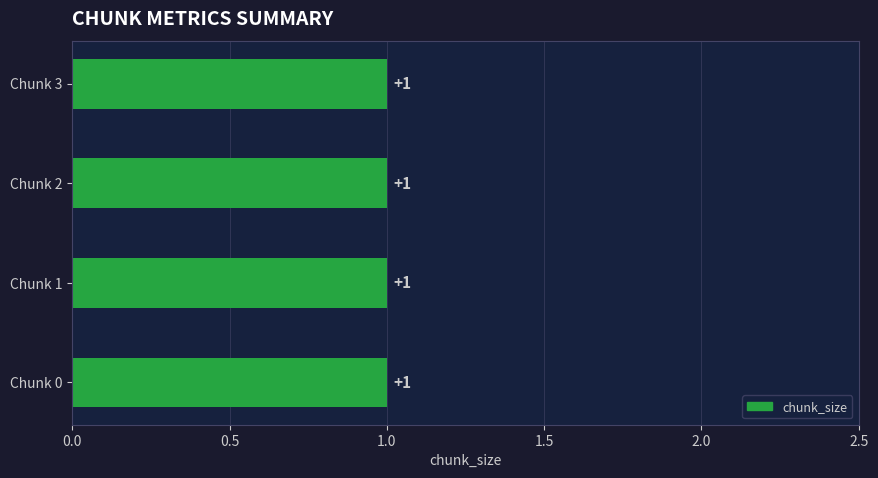

Reading left to right, extract all data points from this chart.

chunk_size: Chunk 0=1	Chunk 1=1	Chunk 2=1	Chunk 3=1
fill_holes: Chunk 0=0	Chunk 1=0	Chunk 2=0	Chunk 3=0
data_loss: Chunk 0=0	Chunk 1=0	Chunk 2=0	Chunk 3=0
block_loss: Chunk 0=0	Chunk 1=0	Chunk 2=0	Chunk 3=0
rate_change: Chunk 0=0	Chunk 1=0	Chunk 2=0	Chunk 3=0
invalid_delta: Chunk 0=0	Chunk 1=0	Chunk 2=0	Chunk 3=0